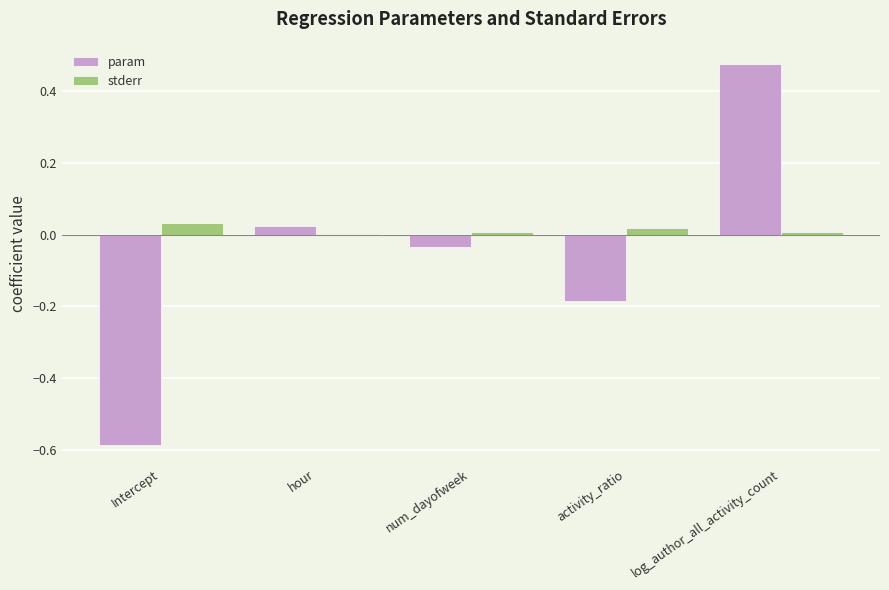

Which label corresponds to the largest value in the chart?

log_author_all_activity_count